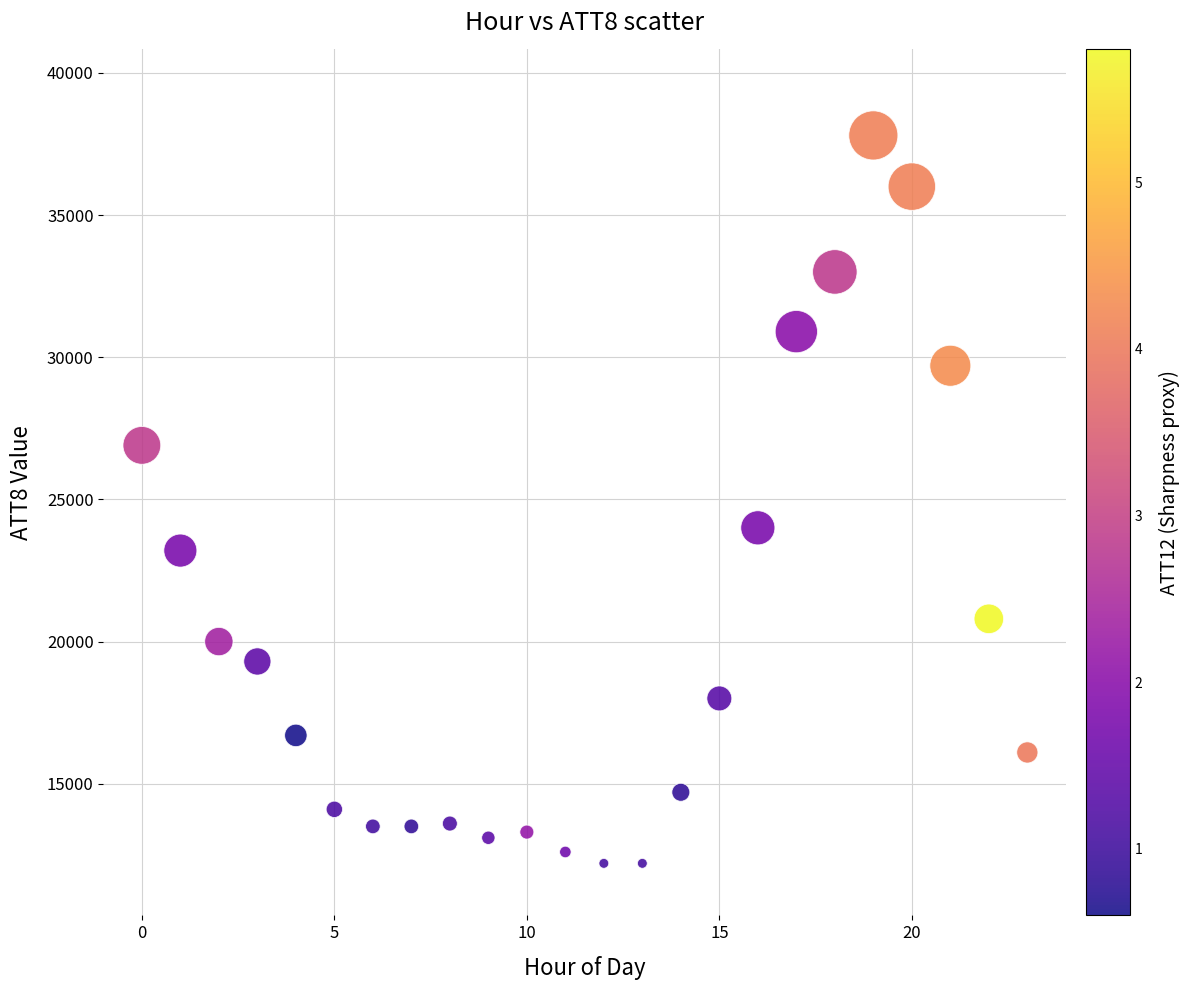

What Y value in the scatter plot is closest to 25000?

24000